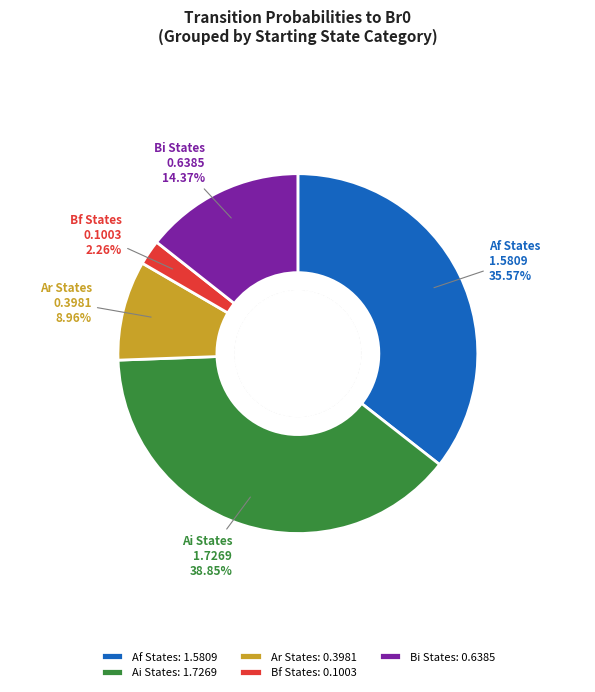

Combined, do Ai States and Bf States account for over 50%?

No